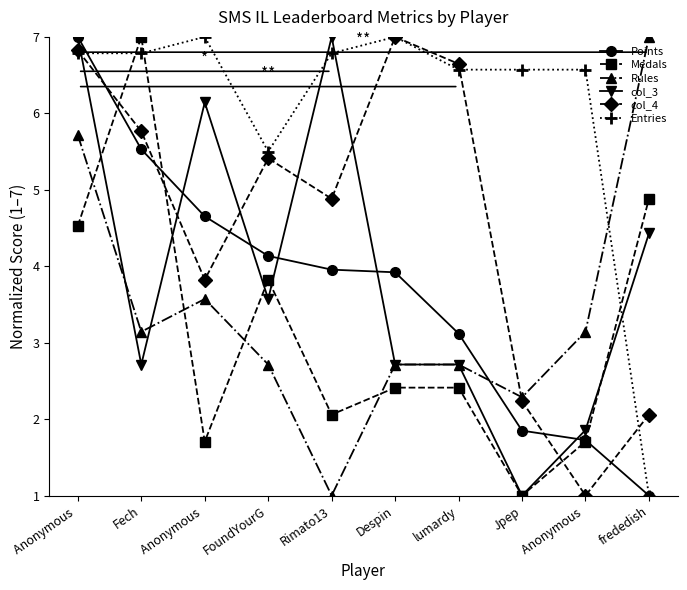

Does the chart have visible grid lines?

No